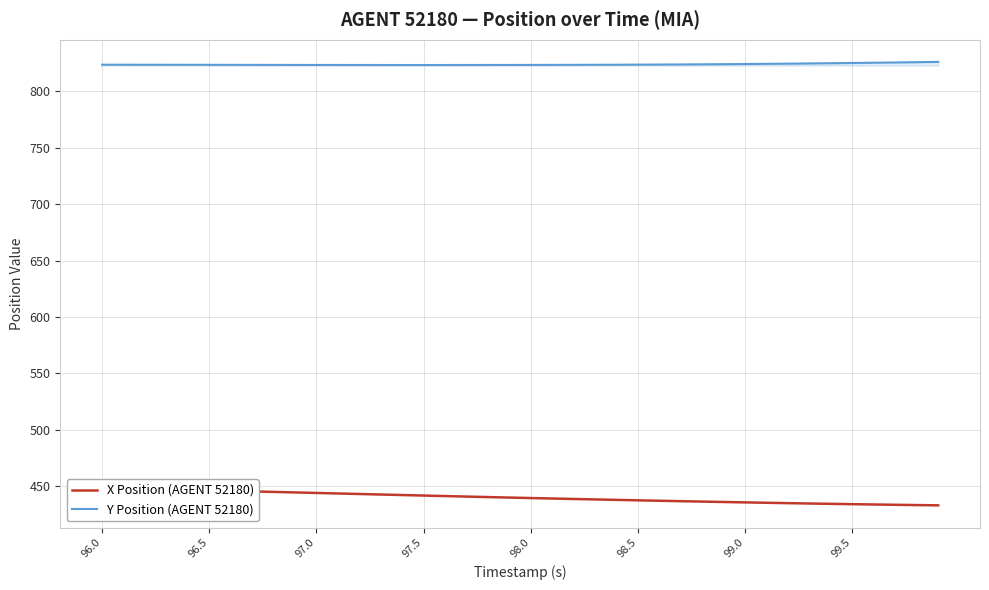

At which label does X Position (AGENT 52180) first exceed 440?

96.0